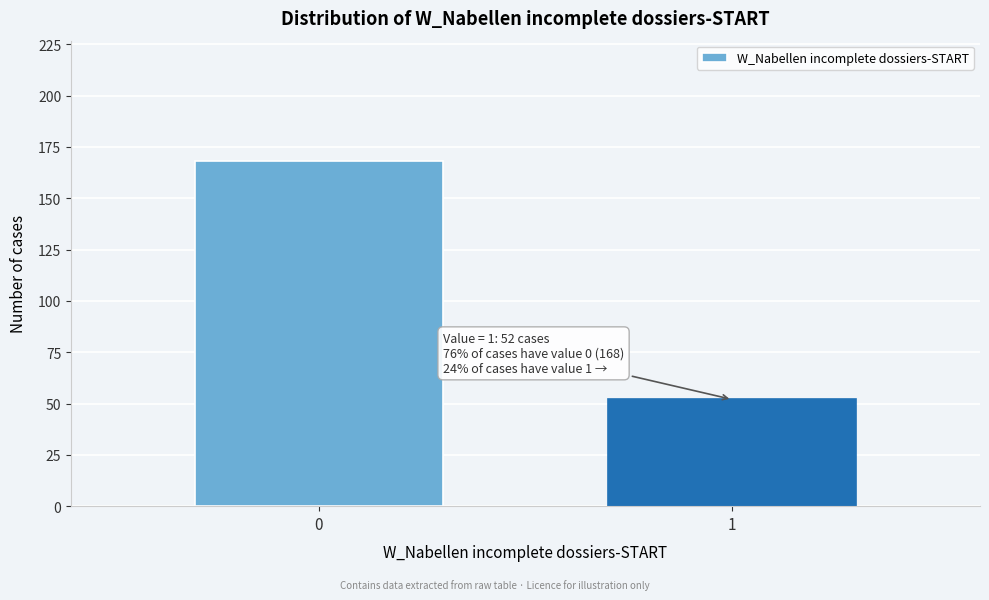

Reading left to right, extract all data points from this chart.

168	52